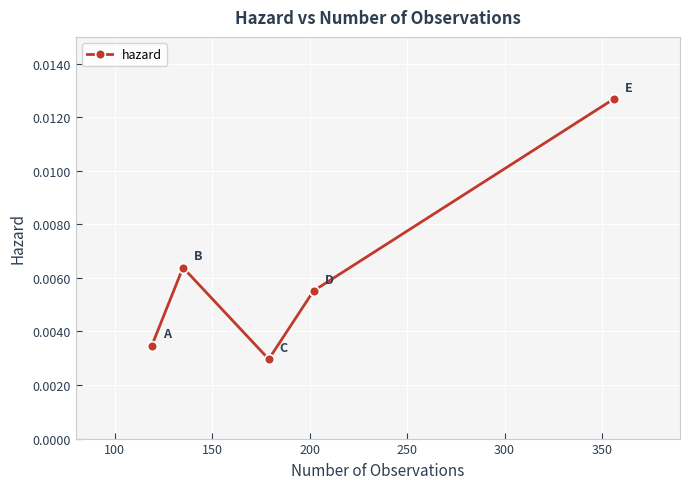

True or false: the data has more than 1 interior local peaks.

False